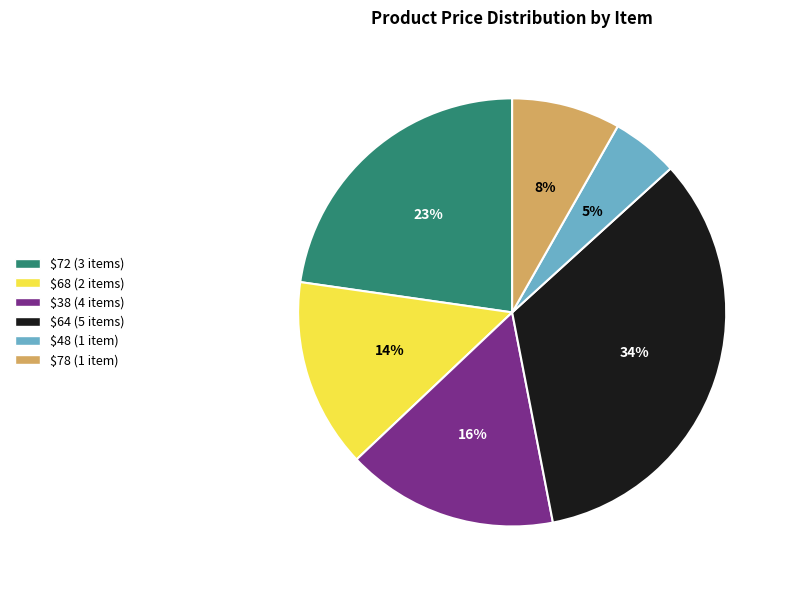

How many segments does this pie chart have?

6